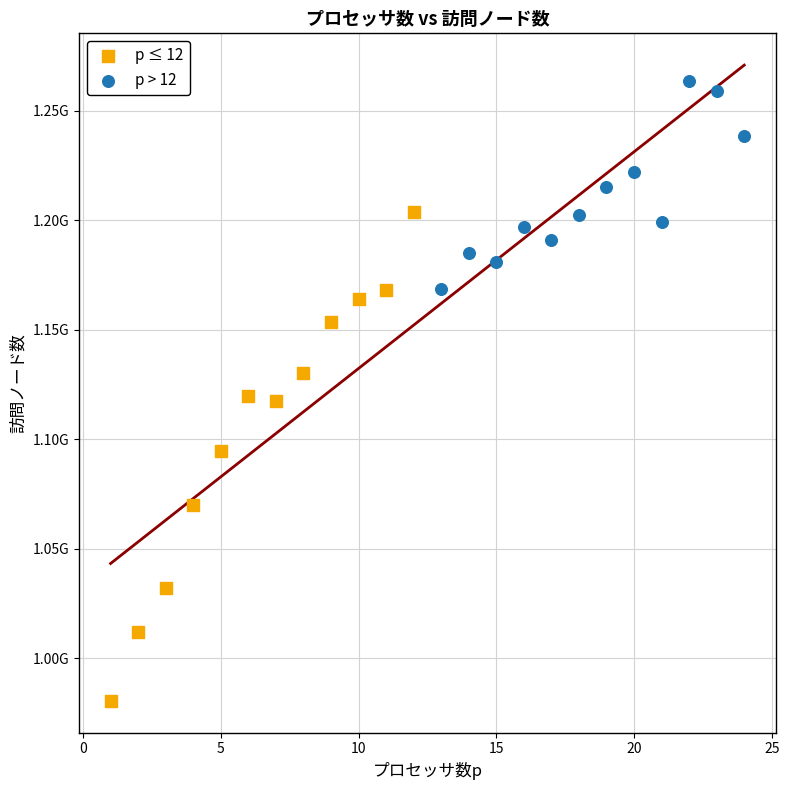

Which series reaches the maximum Y coordinate?

p > 12